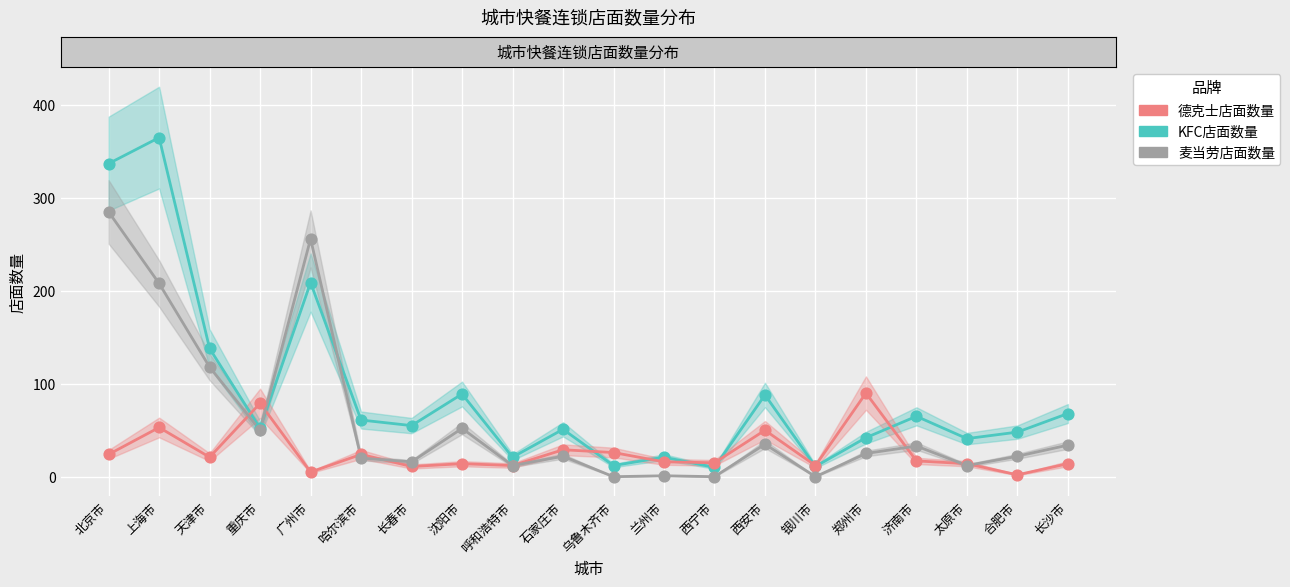

At which category is the sum across all series the highest?

北京市